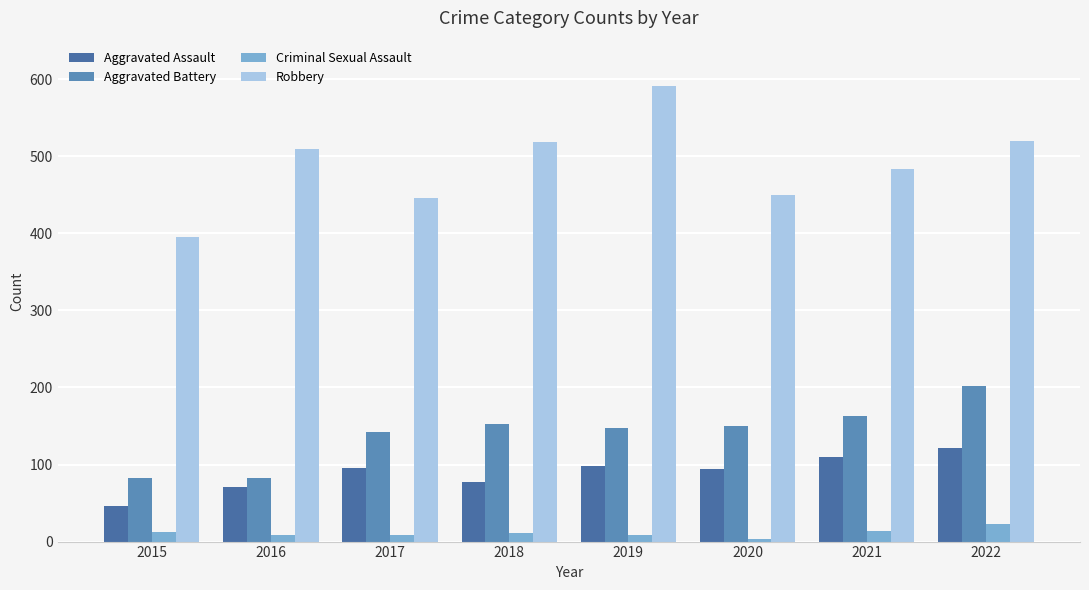

Read the Aggravated Battery value at 2015, to the nearest 5.

80